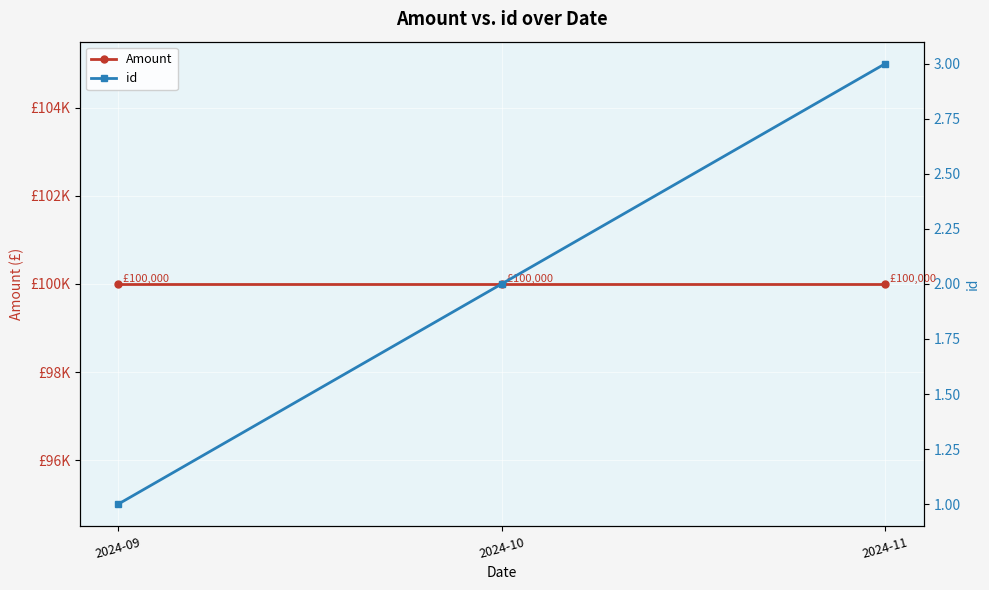

What are all the series names shown in the legend?

Amount, id